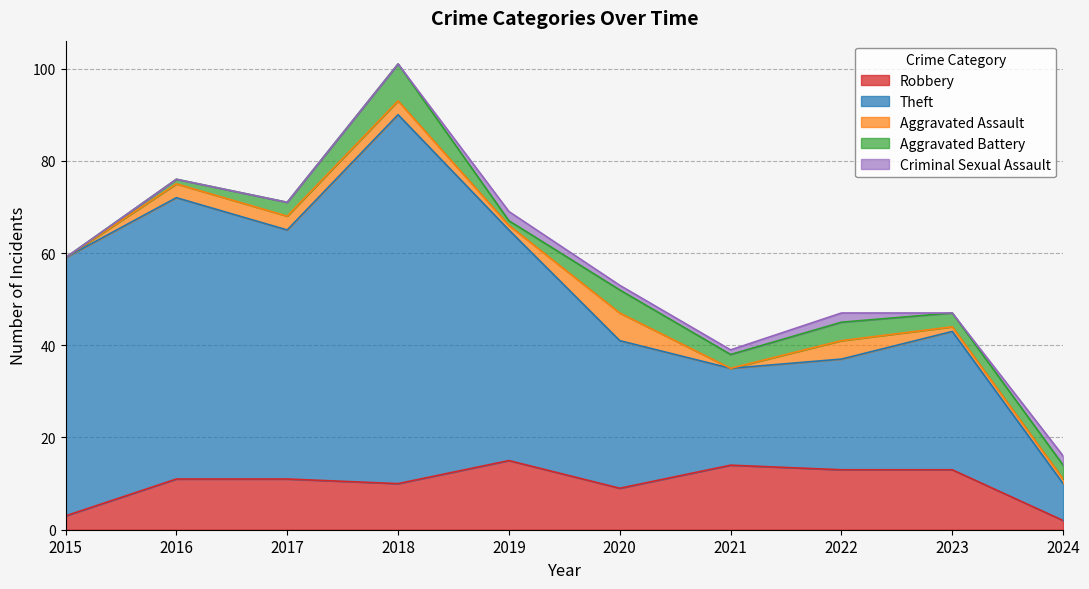

What is the value of the Theft point at the 1st from the left?

56